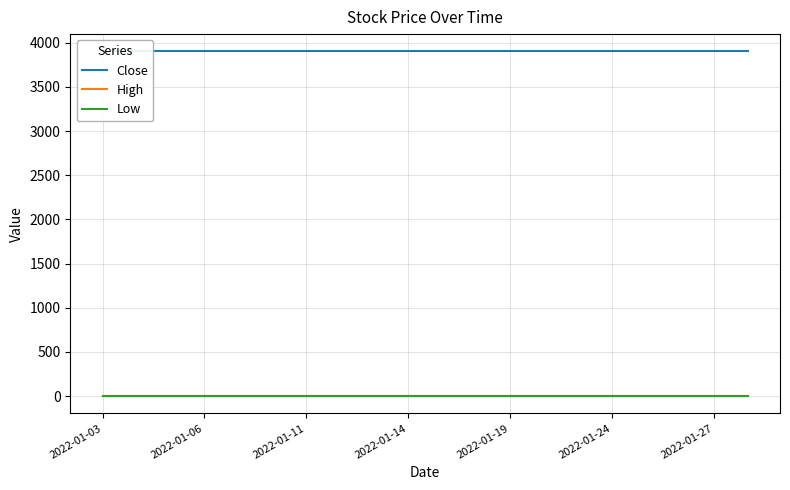

List the series in order of their peak value, highest first.

Close, High, Low